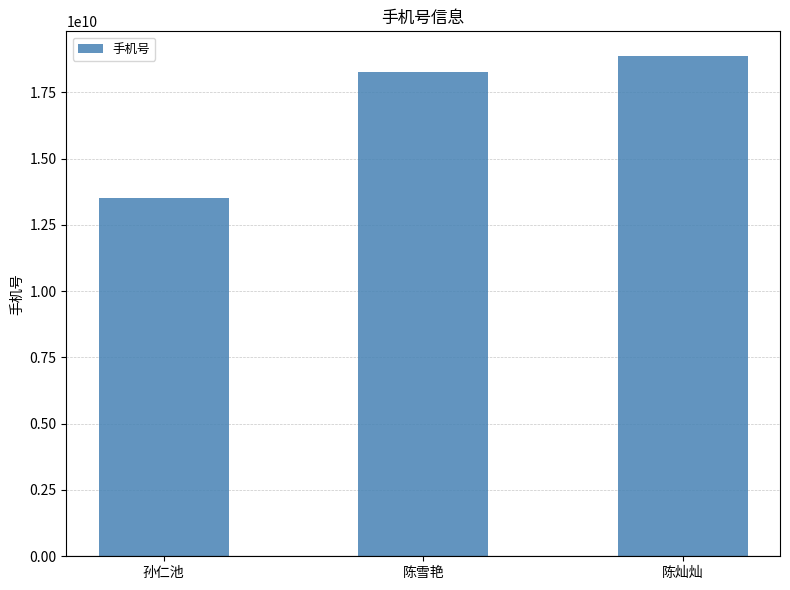

What is the average value?

16875721170